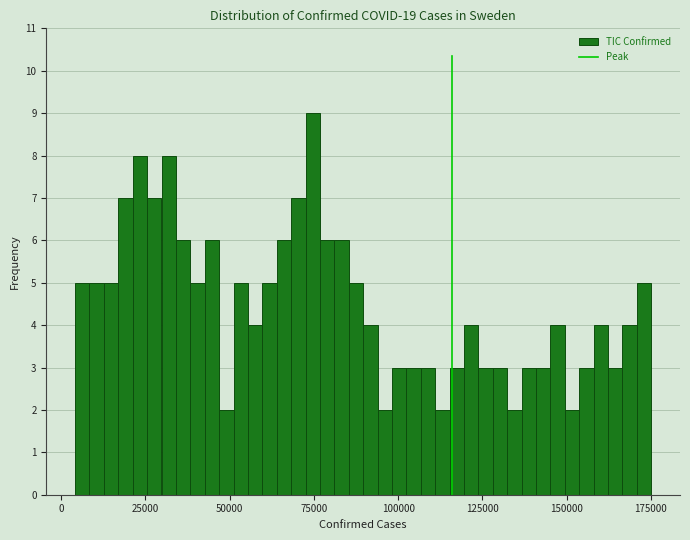

Around what value on the x-axis is the tallest bar? Give the approximate position of its centre, as read against the axis.

75000